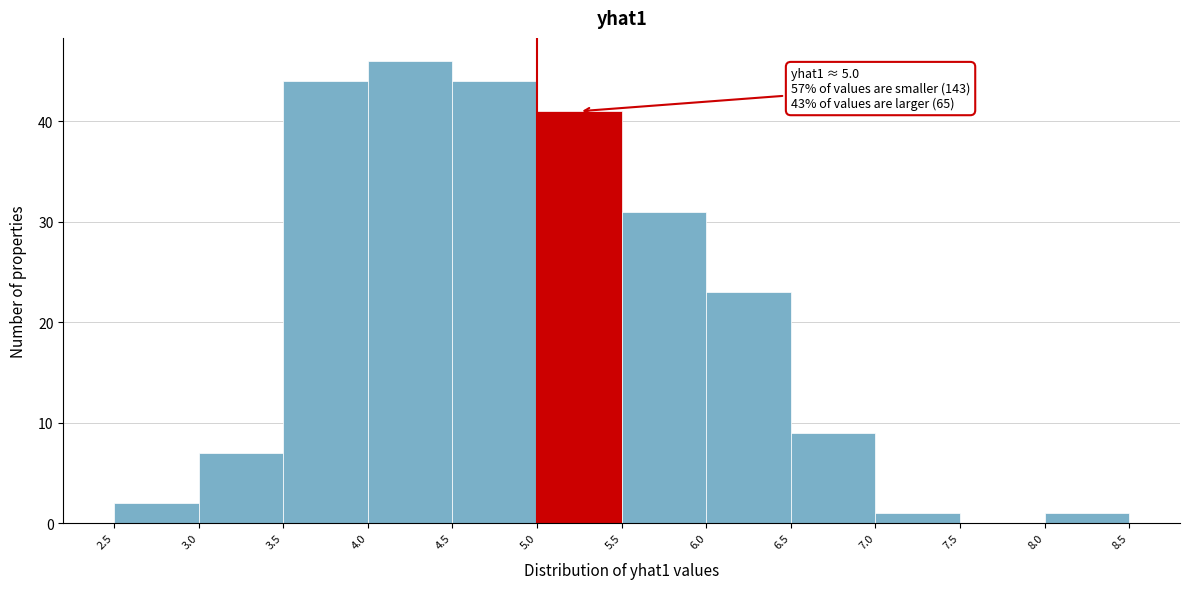

Which range on the x-axis has the tallest bar?

4.0 to 4.5